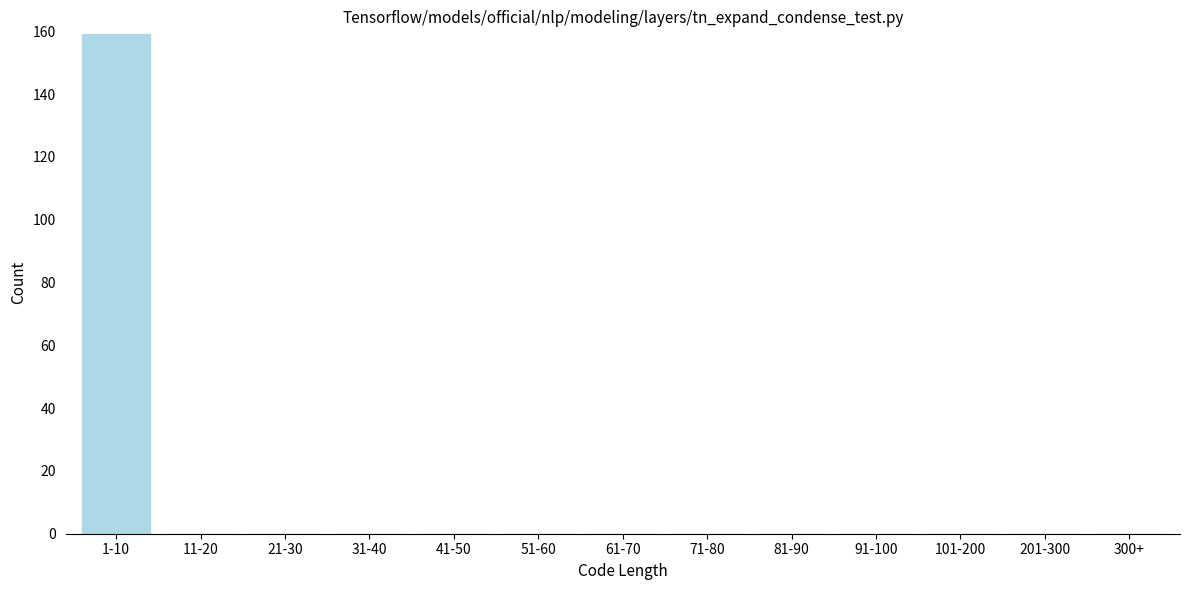

Reading left to right, extract all data points from this chart.

1-10=159	11-20=0	21-30=0	31-40=0	41-50=0	51-60=0	61-70=0	71-80=0	81-90=0	91-100=0	101-200=0	201-300=0	300+=0